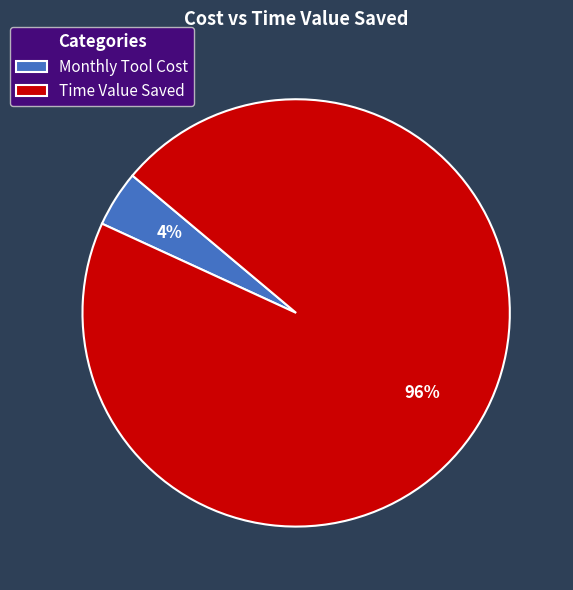

To the nearest percent, what percentage of the pie is Time Value Saved?

96%